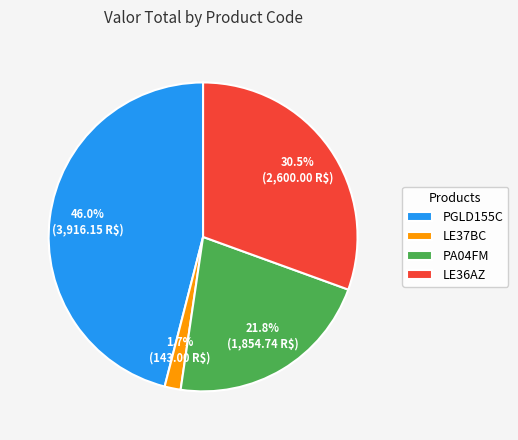

Rank the categories by value from highest to lowest.

PGLD155C, LE36AZ, PA04FM, LE37BC